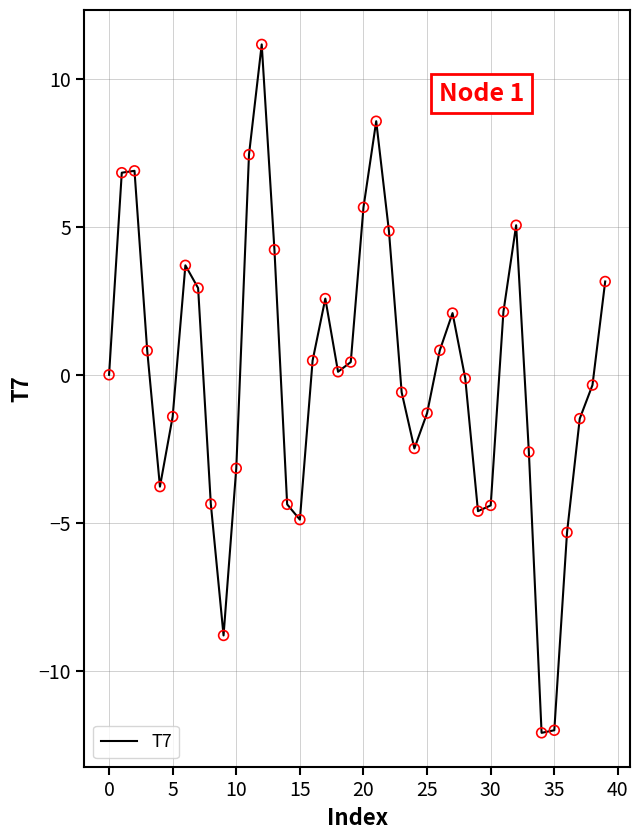

What is the range of Y values (max minus min)?

23.2